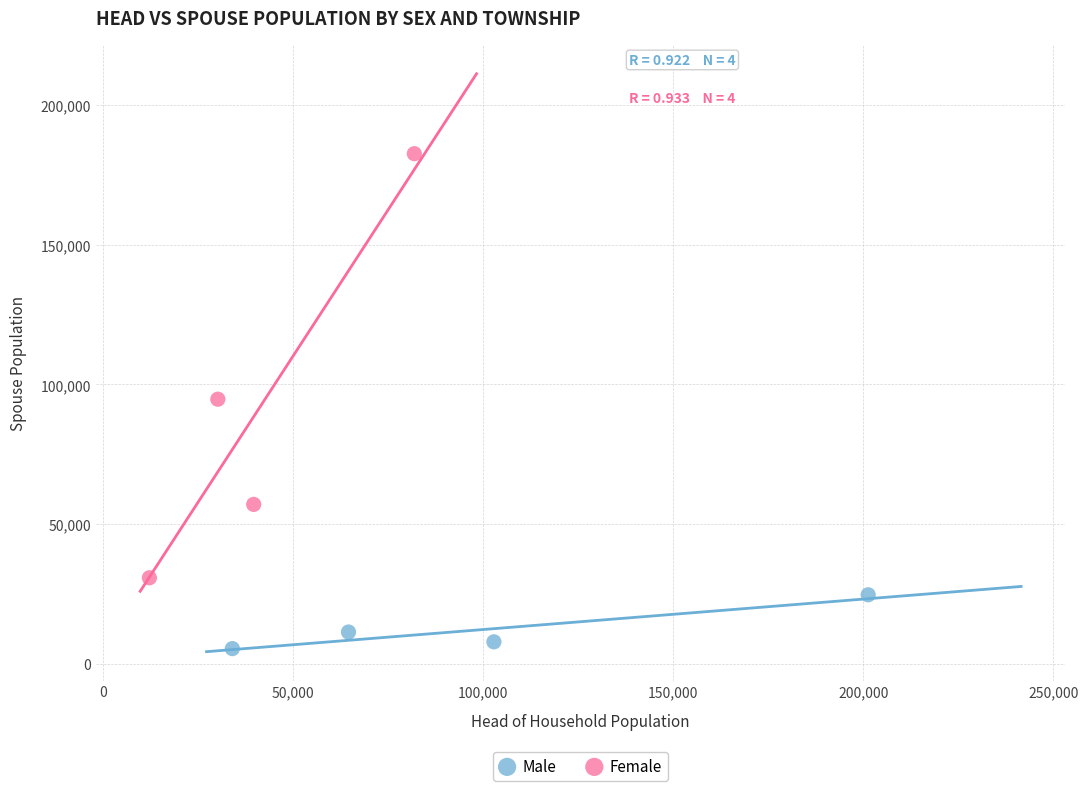

Which series contains the lowest Y value?

Male